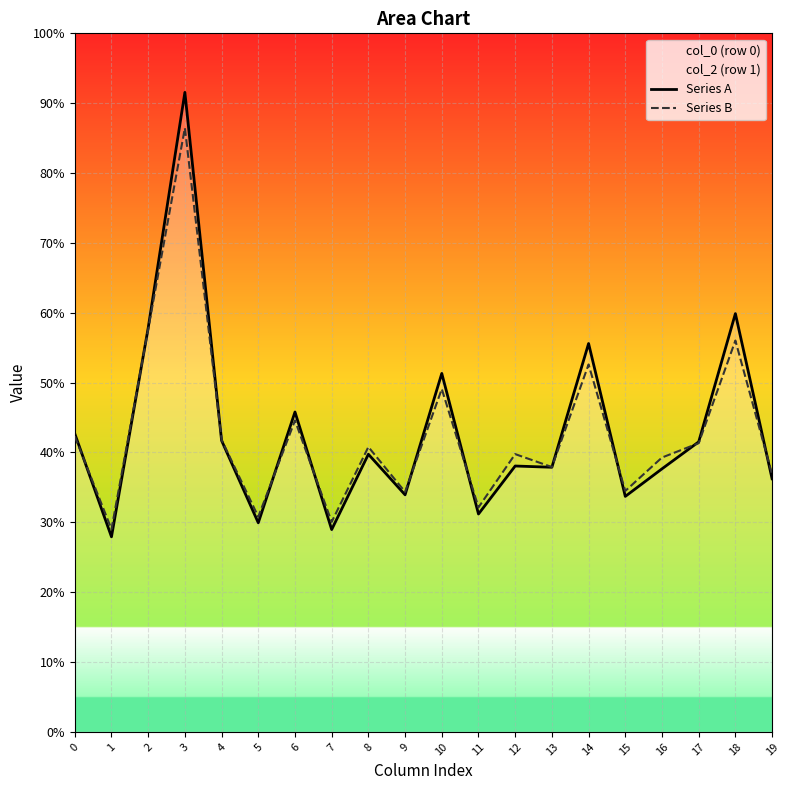

At which label is Series A closest to 59?

18